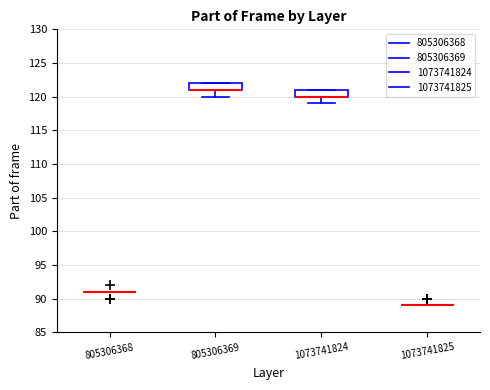

Where does the lower whisker of the box at x = 805306369 end on the y-axis? The values are not printed on the chart, so give them approximately, as read against the axis.

120